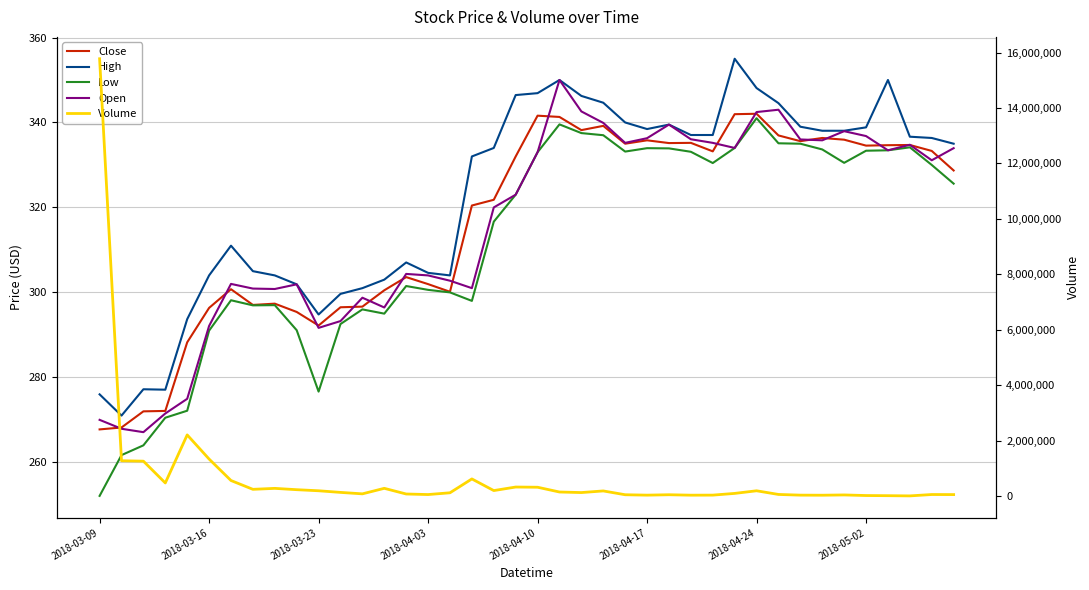

Reading left to right, transcribe all the data shown in this chart.

Close: 267.8	268.2	272.0	272.1	288.2	296.4	300.8	297.0	297.4	295.4	292.2	296.5	296.6	300.5	303.6	302.0	300.1	320.5	321.8	332.0	341.6	341.3	338.2	339.2	335.0	335.8	335.1	335.2	333.2	342.0	342.0	337.0	335.6	336.4	336.0	334.5	334.6	334.7	333.3	328.7
High: 276.0	271.0	277.2	277.1	293.7	304.0	311.0	305.0	304.0	301.9	294.8	299.6	301.0	303.0	307.0	304.6	304.0	332.0	334.0	346.5	346.9	350.0	346.2	344.6	340.0	338.5	339.5	337.0	337.0	355.0	348.1	344.5	339.0	338.0	338.0	338.9	350.0	336.6	336.4	335.0
Low: 252.1	261.7	264.0	270.5	272.1	291.0	298.1	297.0	297.0	291.1	276.6	292.5	296.0	295.0	301.5	300.6	300.0	298.0	316.6	323.0	333.0	339.5	337.5	337.0	333.1	334.0	333.9	333.1	330.5	334.0	341.0	335.1	335.0	333.6	330.5	333.4	333.5	334.1	330.0	325.6
Open: 270.0	267.9	267.1	271.5	275.0	292.1	302.0	300.9	300.8	301.9	291.6	293.2	298.8	296.5	304.4	304.0	302.8	301.0	320.0	323.0	333.0	350.0	342.6	339.9	335.2	336.3	339.5	336.0	335.2	334.0	342.5	343.0	336.0	335.8	338.0	336.8	333.5	334.8	331.1	334.0
Volume: 15776490.0	1278682.0	1262968.0	477332.0	2210265.0	1339569.0	565161.0	247595.0	282172.0	234442.0	195670.0	136812.0	84581.0	283595.0	78989.0	59151.0	122914.0	622573.0	202562.0	330216.0	322857.0	151072.0	130852.0	189580.0	52196.0	37755.0	52240.0	36502.0	38673.0	100266.0	194951.0	62927.0	37971.0	35138.0	45076.0	23703.0	18365.0	10790.0	60270.0	57708.0